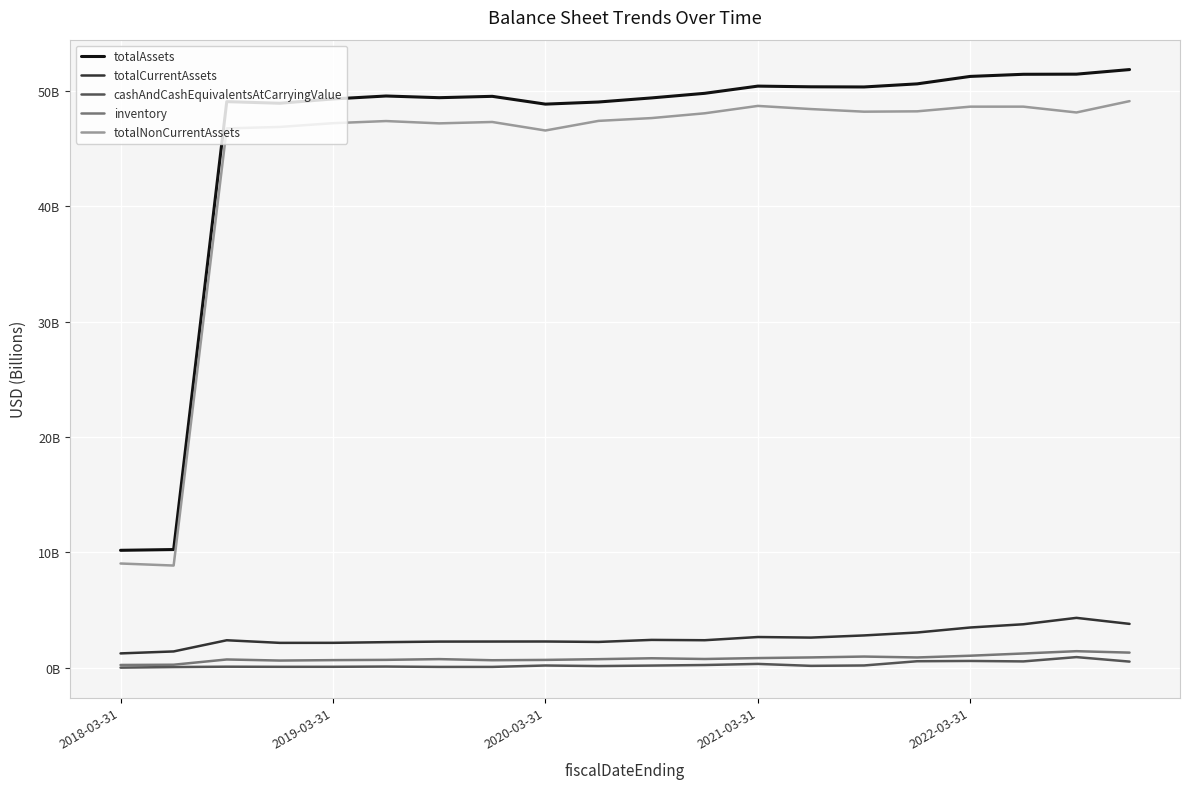

Which series has the largest total across all categories?

totalAssets